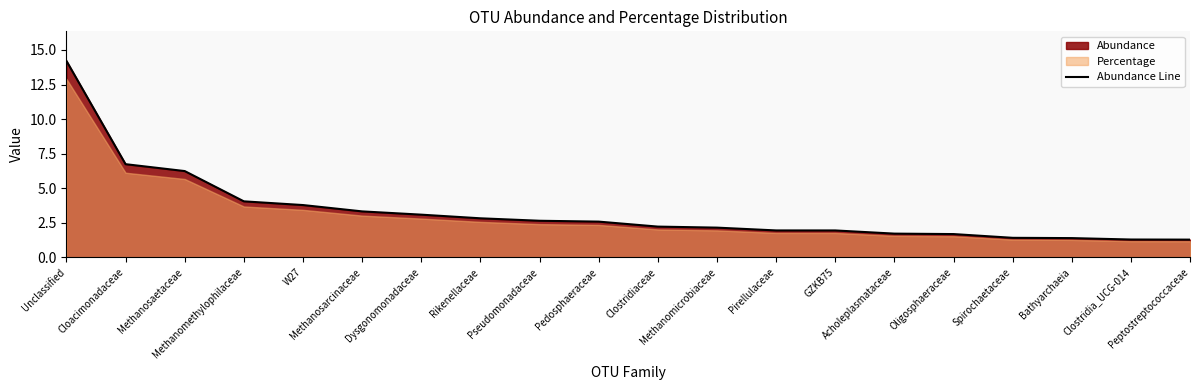

Read the value at Bathyarchaeia.

1.4